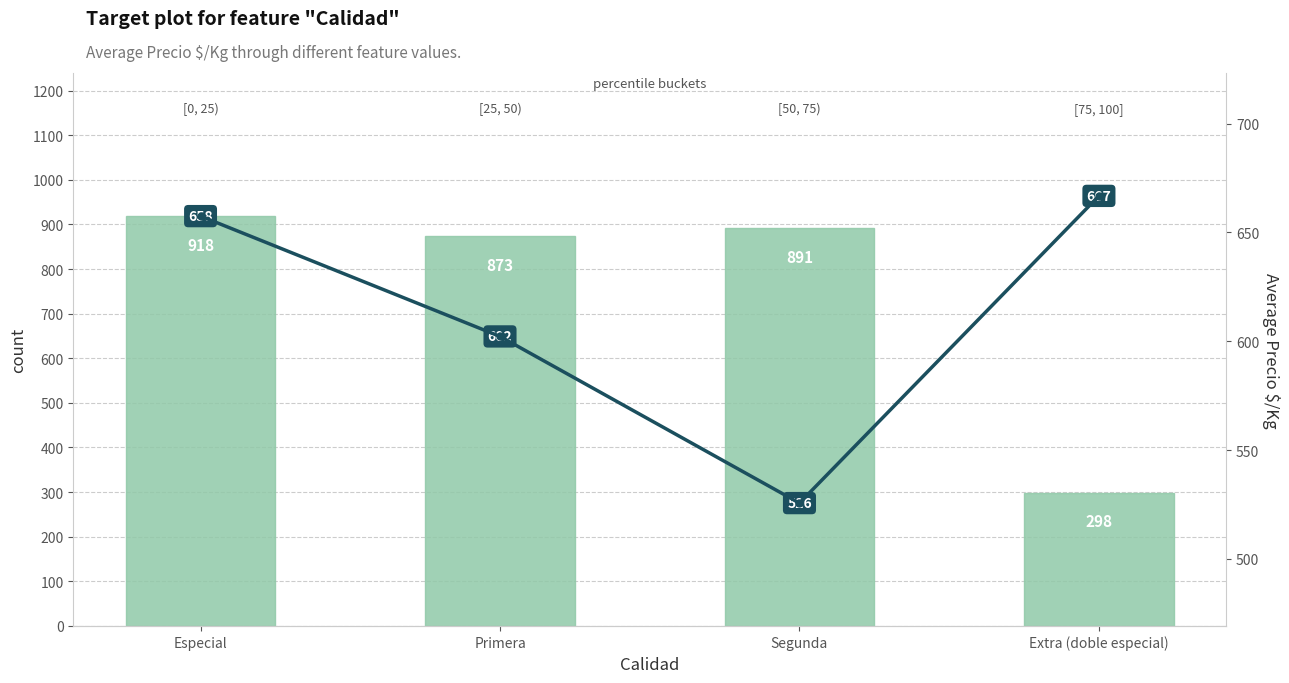

Reading left to right, what are all the values shown in this chart?

Volumen (sum): 918.0	873.0	891.0	298.0
Average Precio $/Kg: 657.5	602.2	525.6	666.8